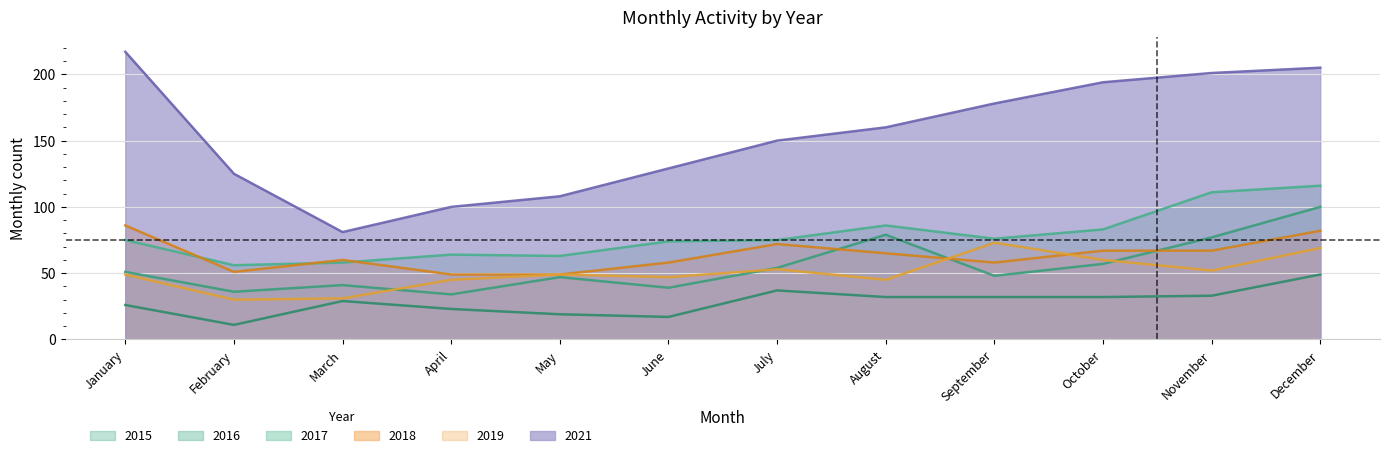

What are all the series names shown in the legend?

2015, 2016, 2017, 2018, 2019, 2021